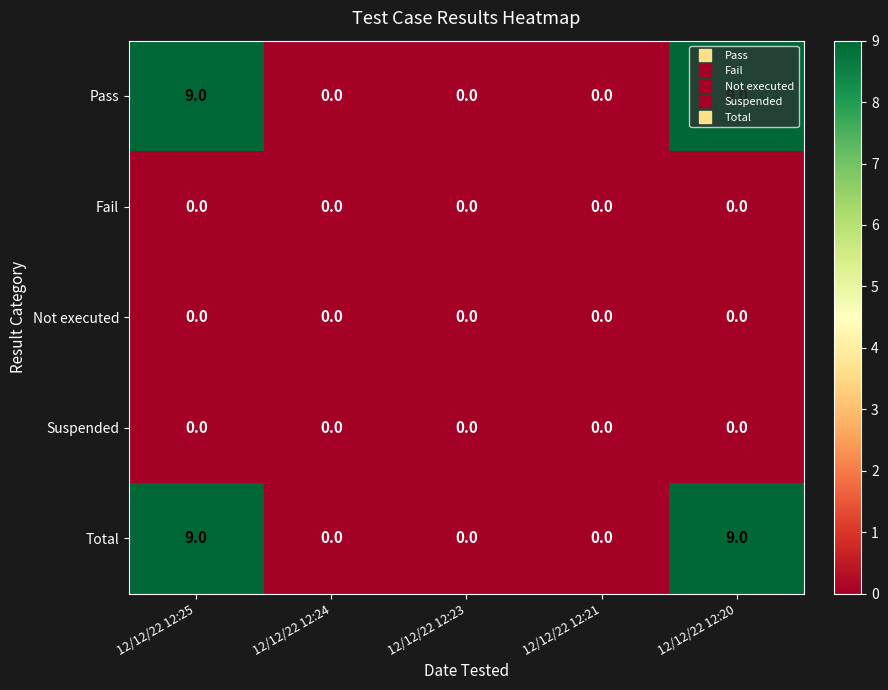

The value of Not executed at 12/12/22 12:21 is 0. True or false?

True